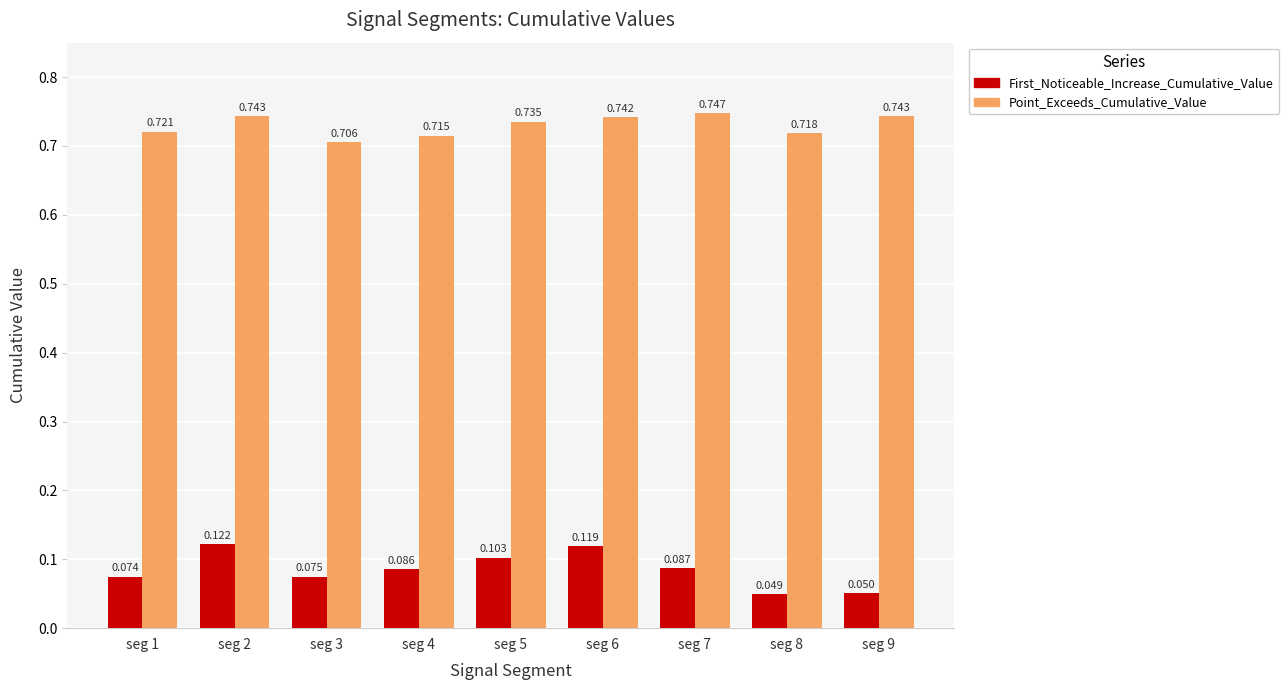

What are all the series names shown in the legend?

First_Noticeable_Increase_Cumulative_Value, Point_Exceeds_Cumulative_Value